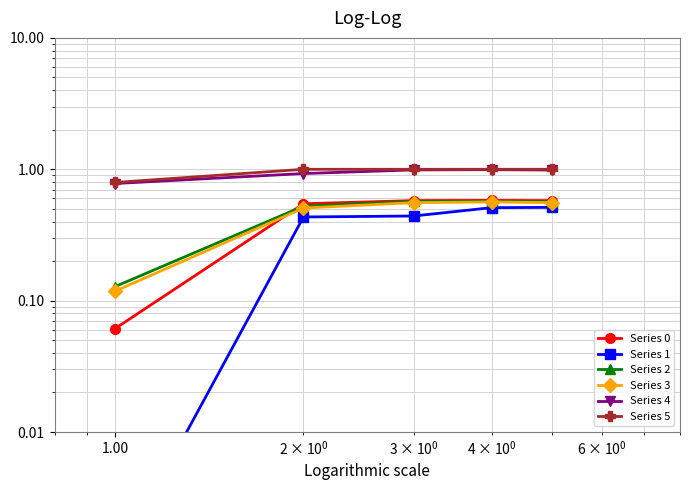

What are all the series names shown in the legend?

Series 0, Series 1, Series 2, Series 3, Series 4, Series 5